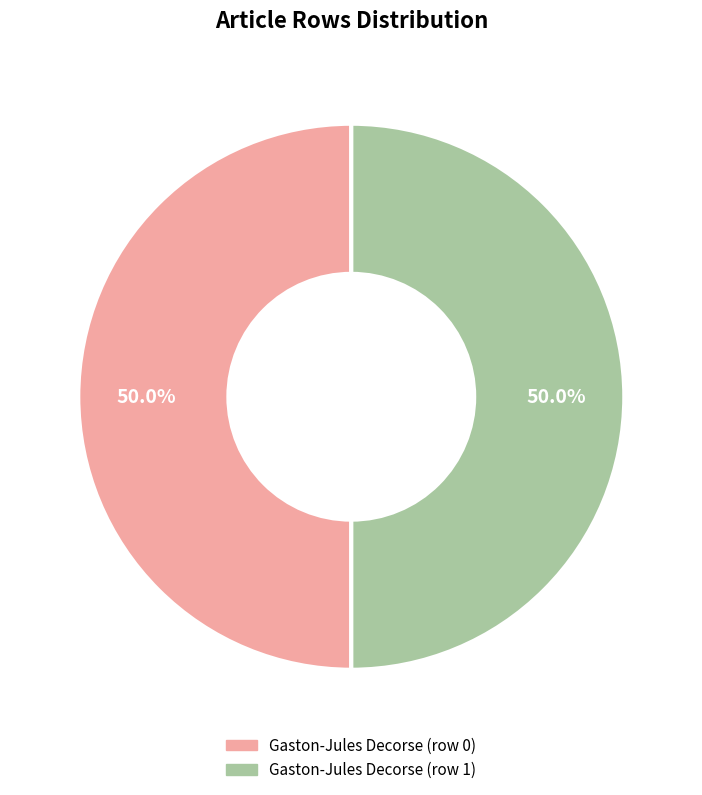

Do Gaston-Jules Decorse (row 1) and Gaston-Jules Decorse (row 0) together represent more than half of the pie?

Yes